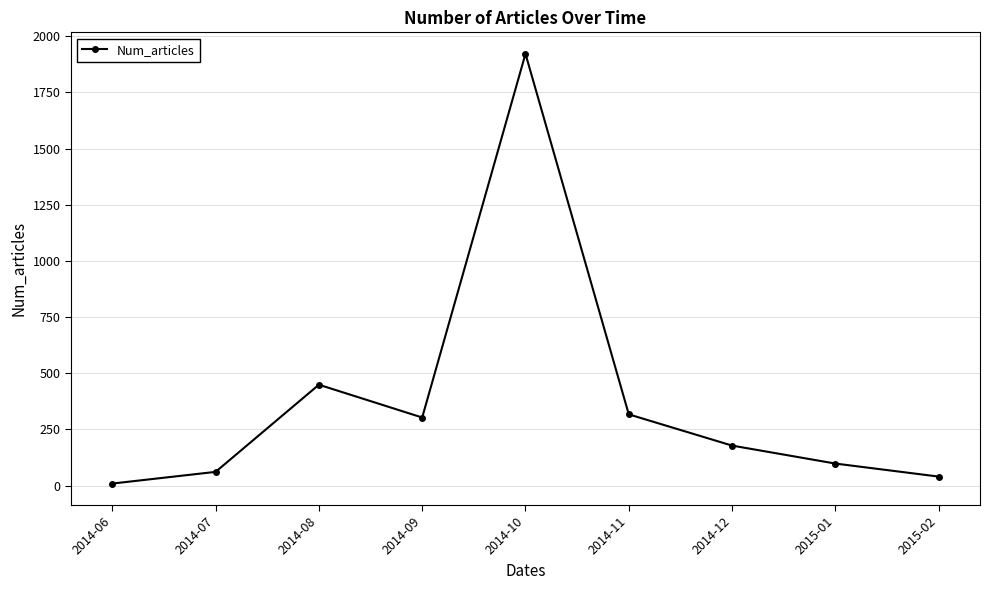

At which label is the value closest to 965?

2014-08